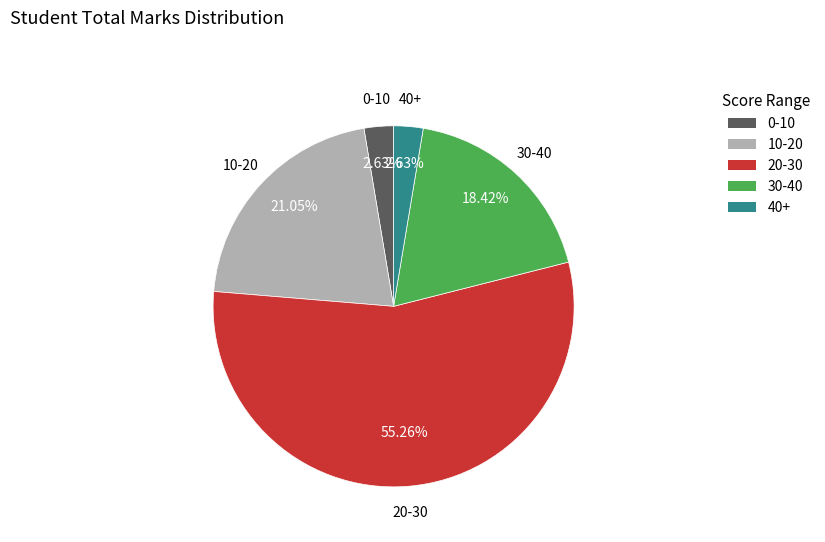

Is the sum of 0-10 and 20-30 greater than half?

Yes